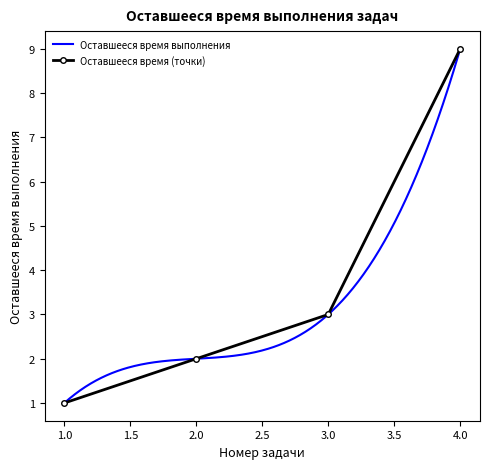

At which category does the chart reach its peak across all series?

4